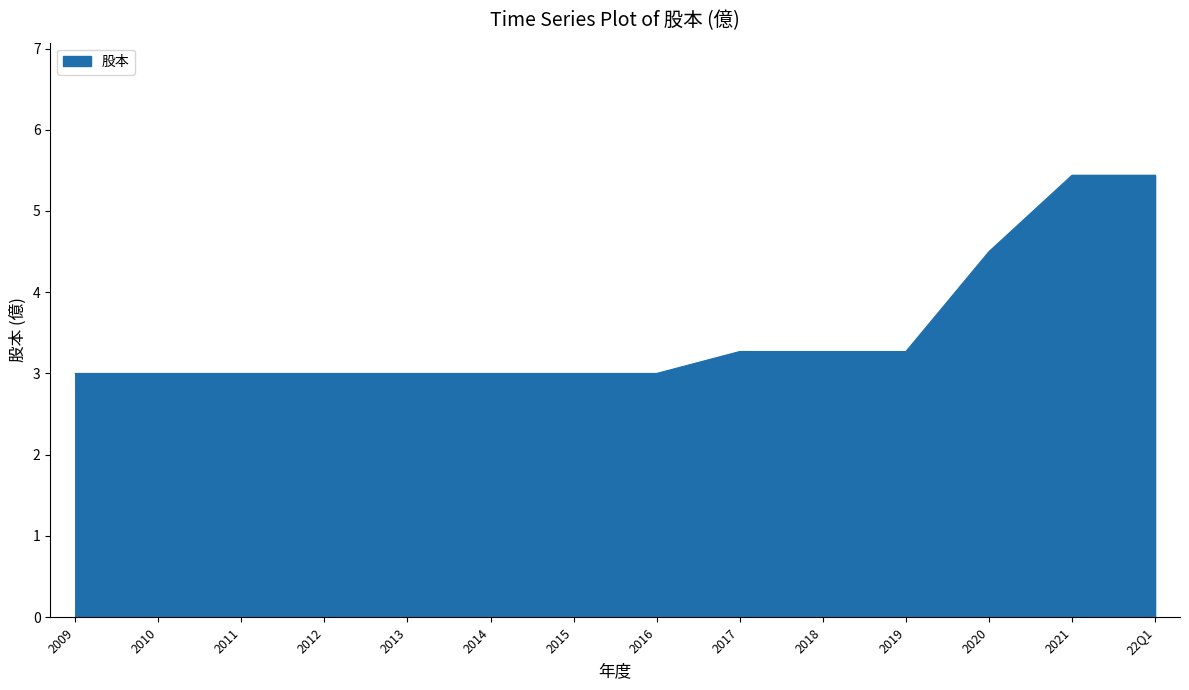

What position from the right is 2011?

12